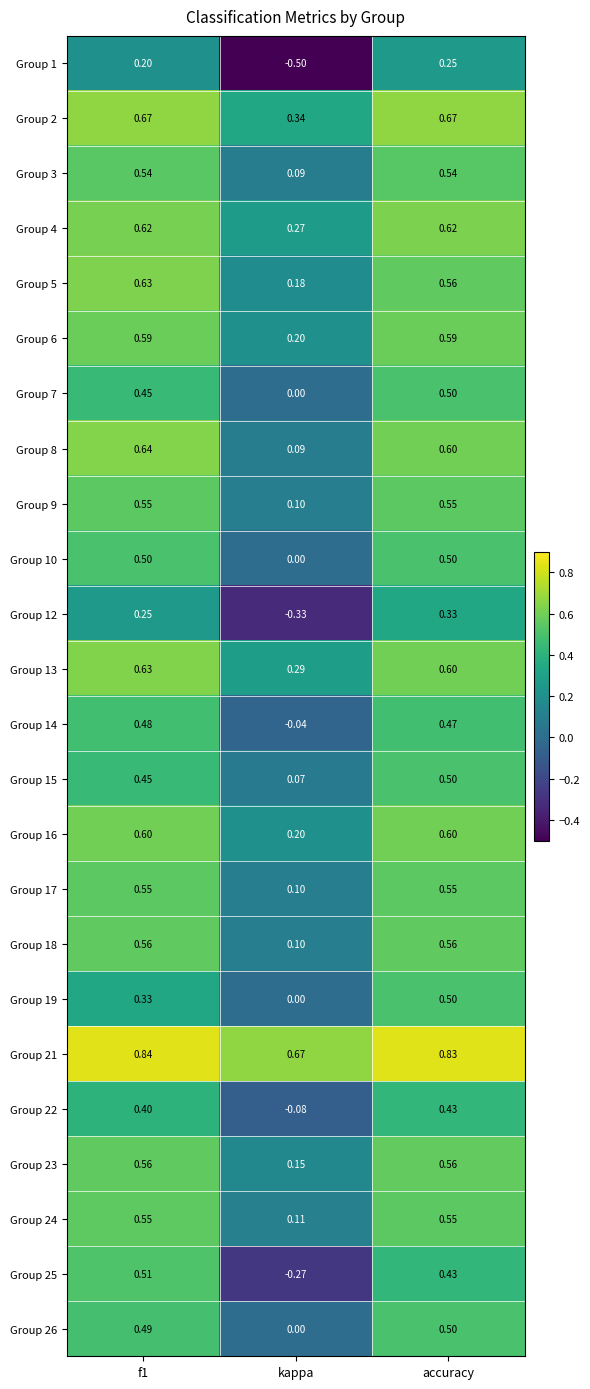

Is the value of Group 13 at accuracy greater than the value of Group 15 at f1?

Yes